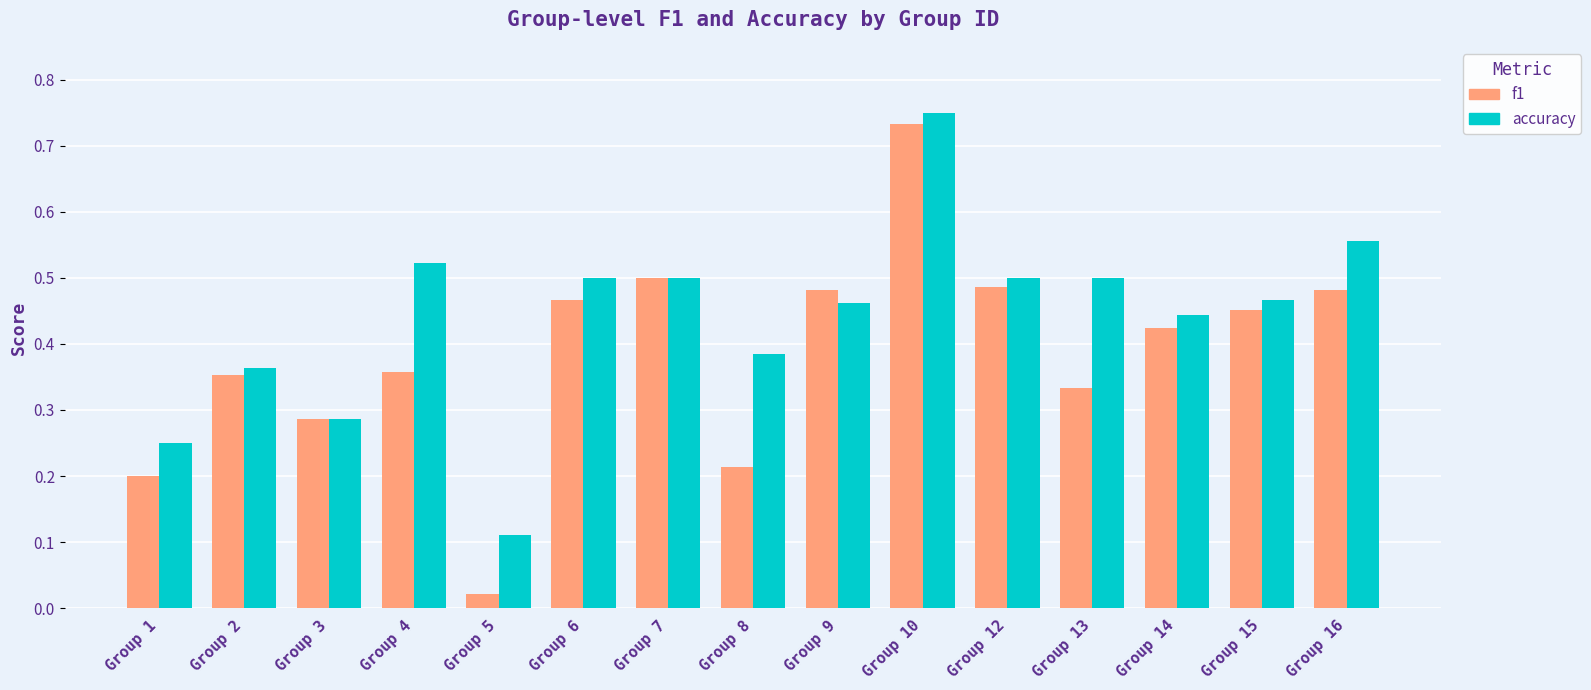

Are the bars grouped side by side (vs. stacked)?

Yes